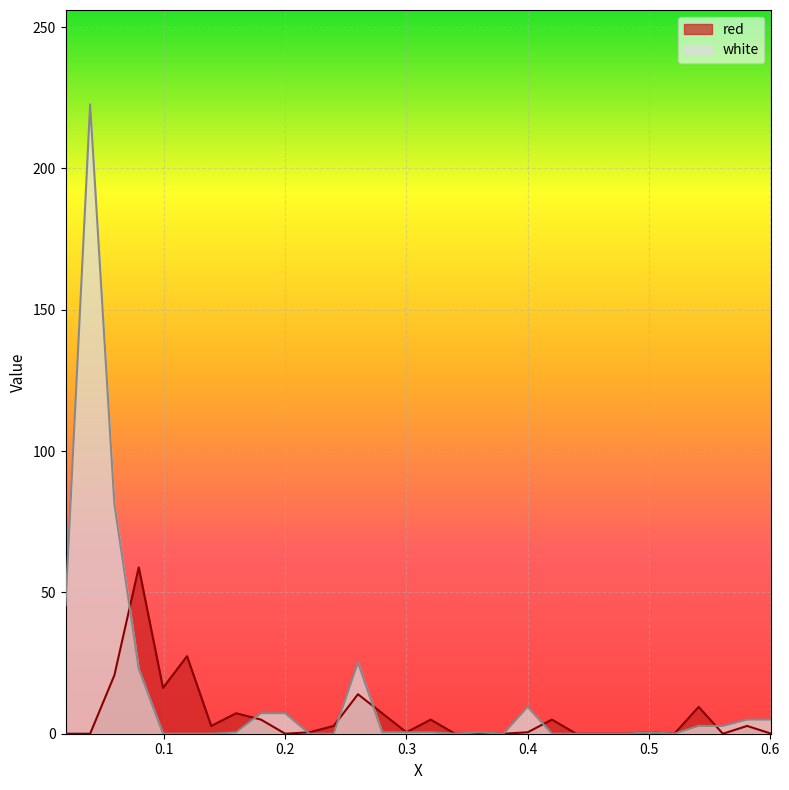

In red, how many points are higher than both neighbors (excluding endpoints)?

9